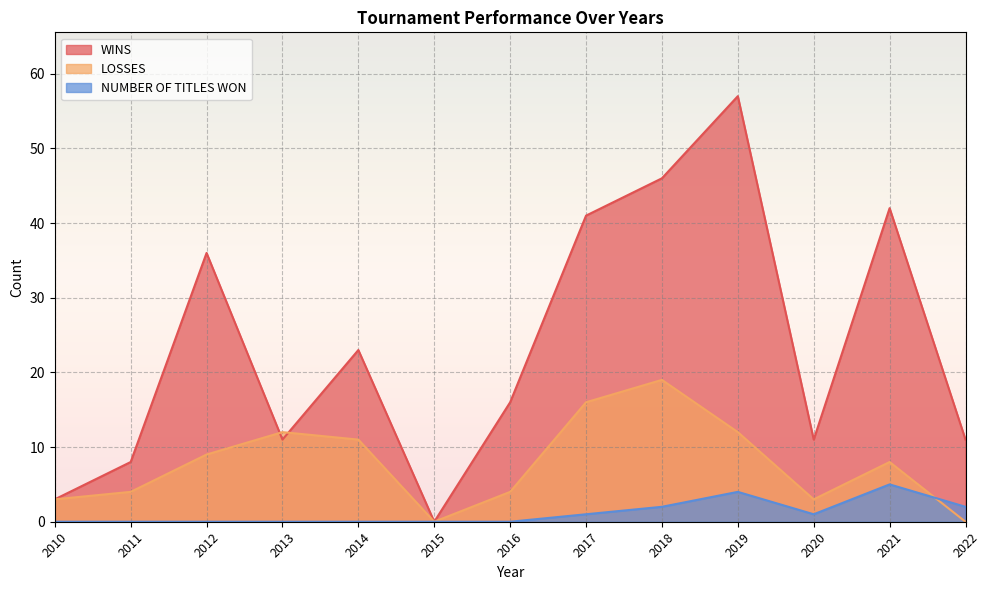

Reading left to right, what are all the values shown in this chart?

WINS: 3	8	36	11	23	0	16	41	46	57	11	42	11
LOSSES: 3	4	9	12	11	0	4	16	19	12	3	8	0
NUMBER OF TITLES WON: 0	0	0	0	0	0	0	1	2	4	1	5	2